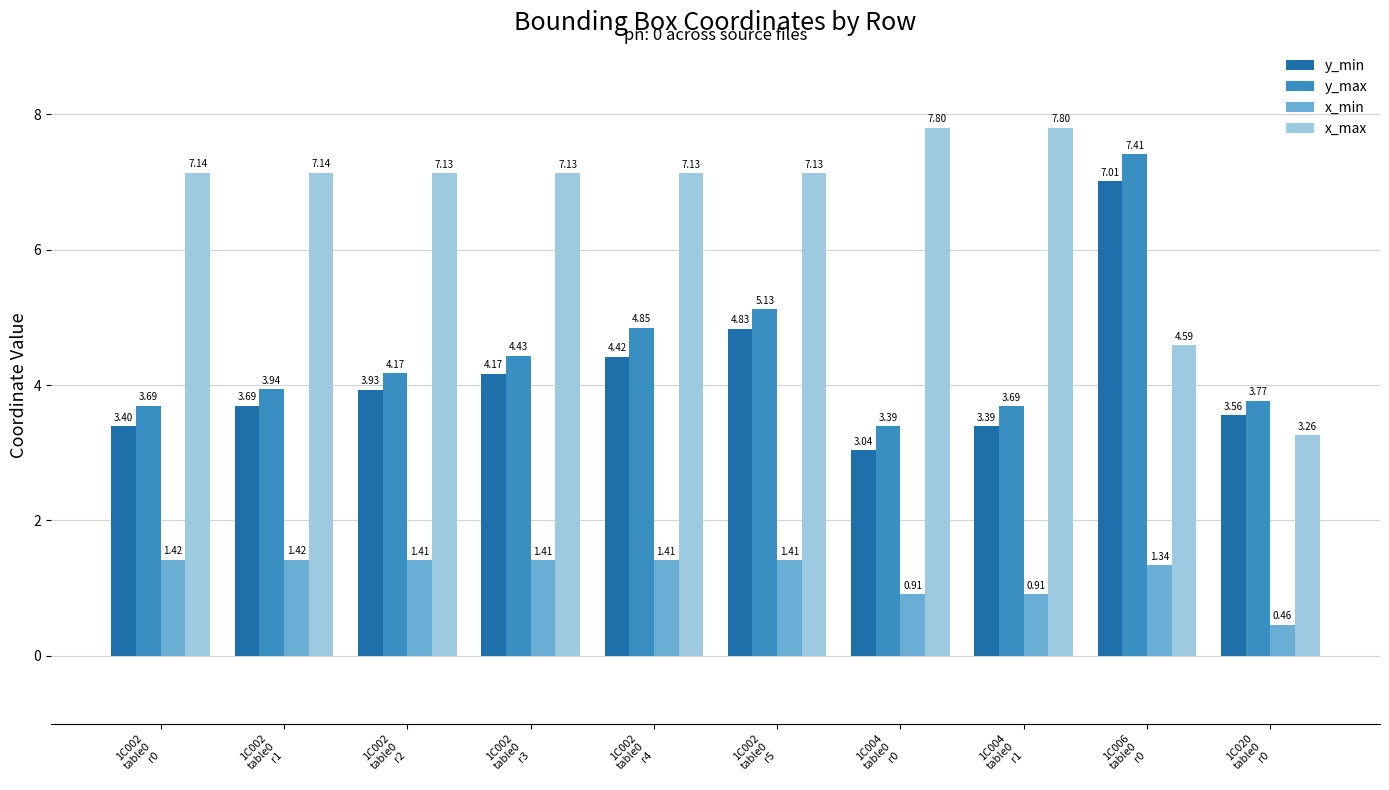

Which series has the widest spread of values?

x_max